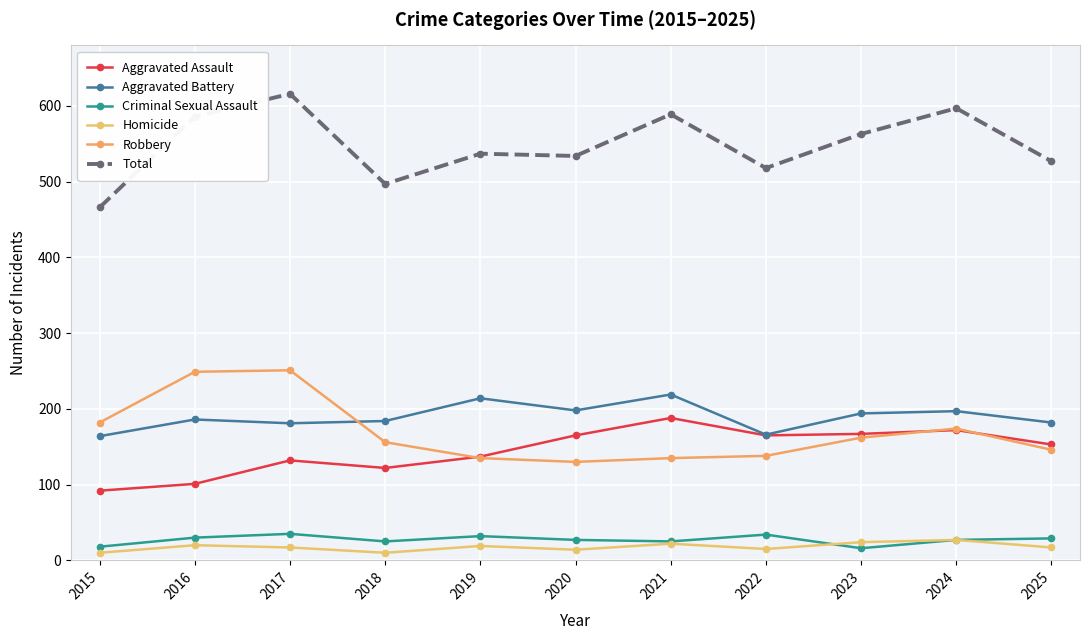

True or false: Total and Aggravated Battery intersect in this chart.

False